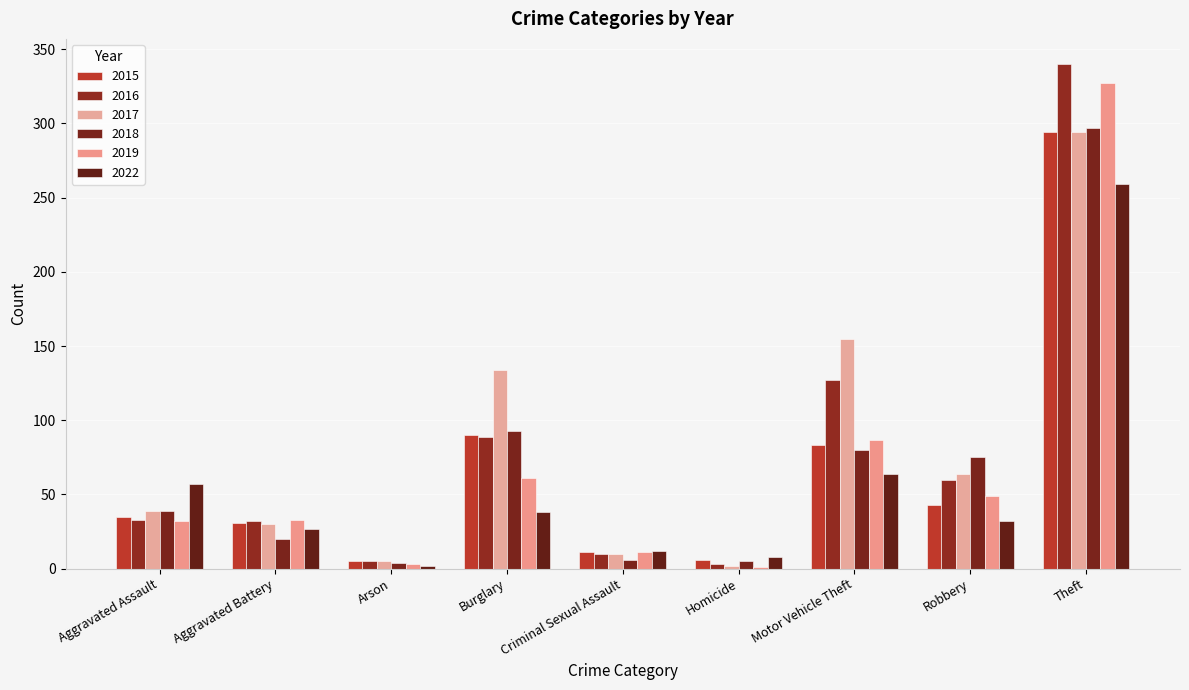

What is the label of the 8th bar from the right?

Aggravated Battery